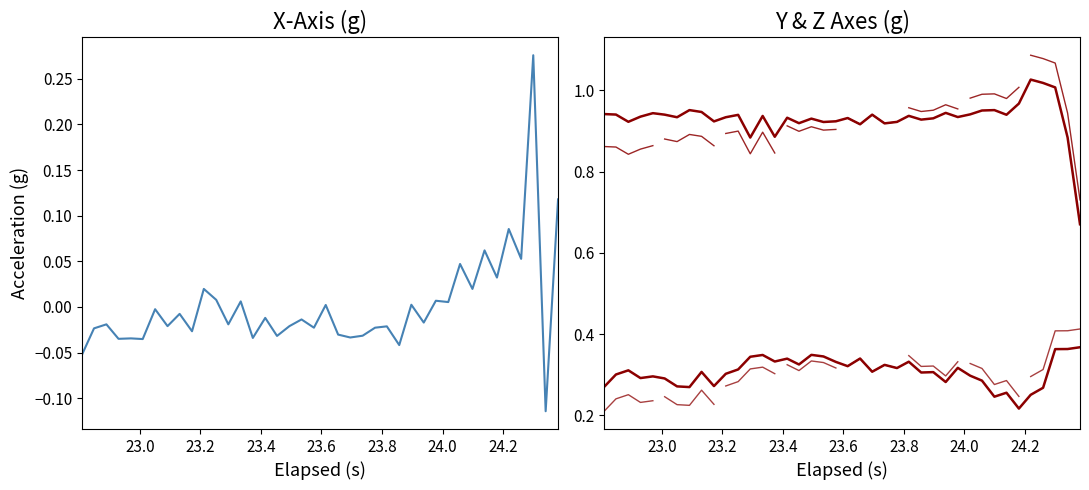

In X, how many points are higher than both neighbors (excluding endpoints)?

16